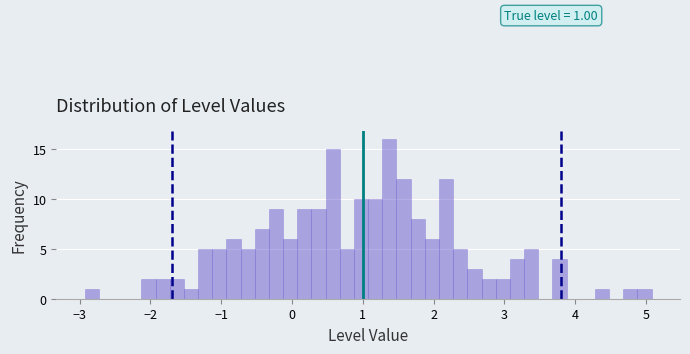

Read against the x-axis, roughly where is the centre of the tallest bar?

1.4